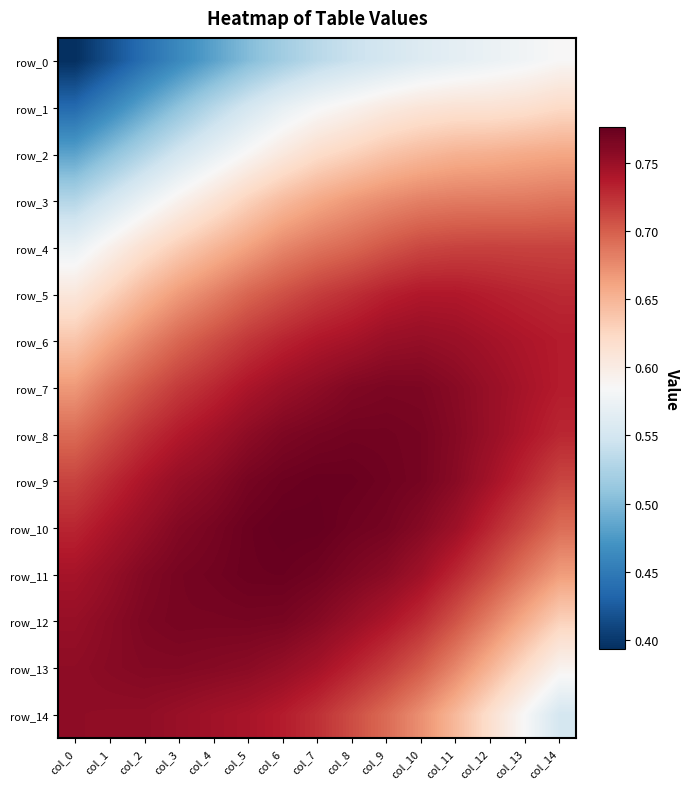

What is the total value across all series at col_11?

10.5